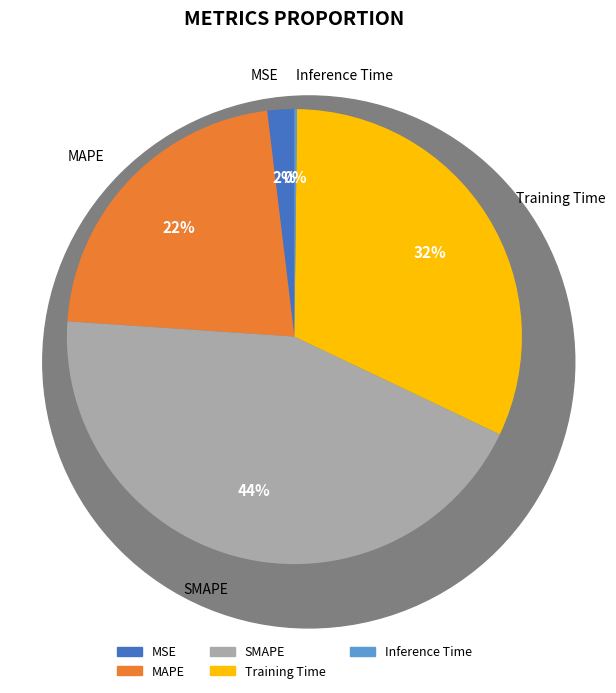

Is it true that MAPE is 22% of the pie?

True